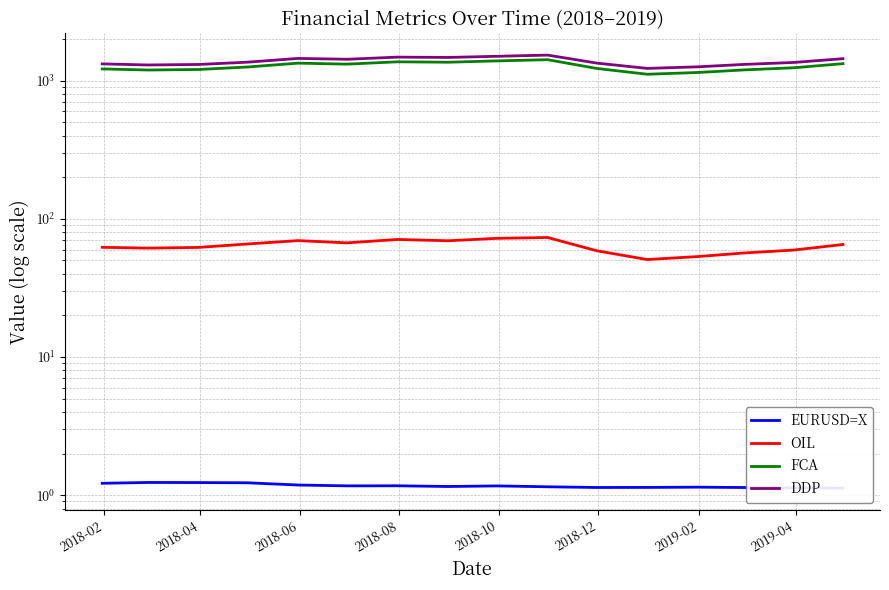

How many values in the FCA series are below 1256?

8